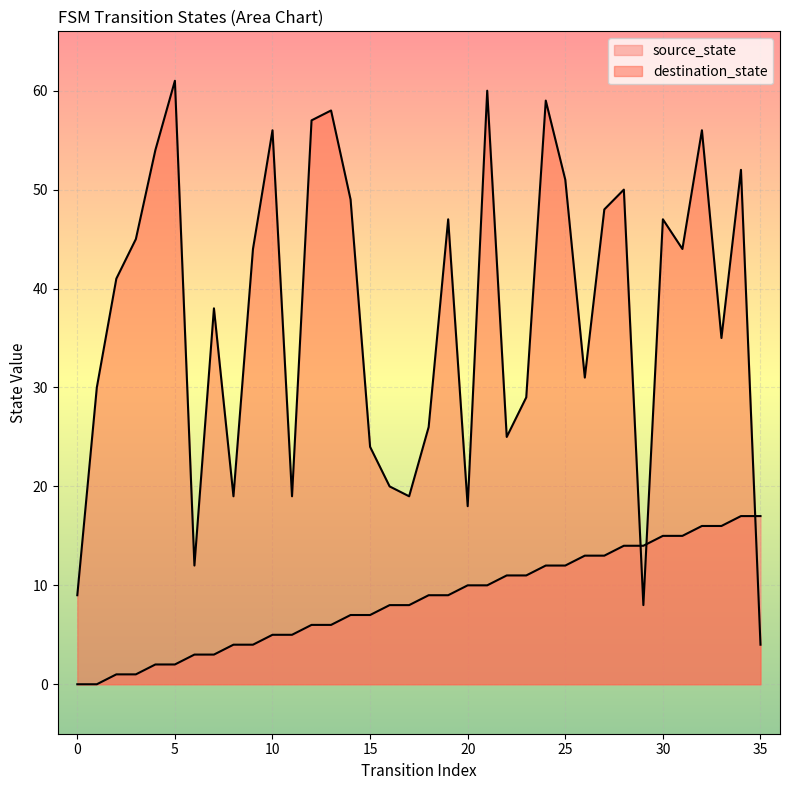

Is the value of source_state at 35 greater than the value of destination_state at 0?

Yes